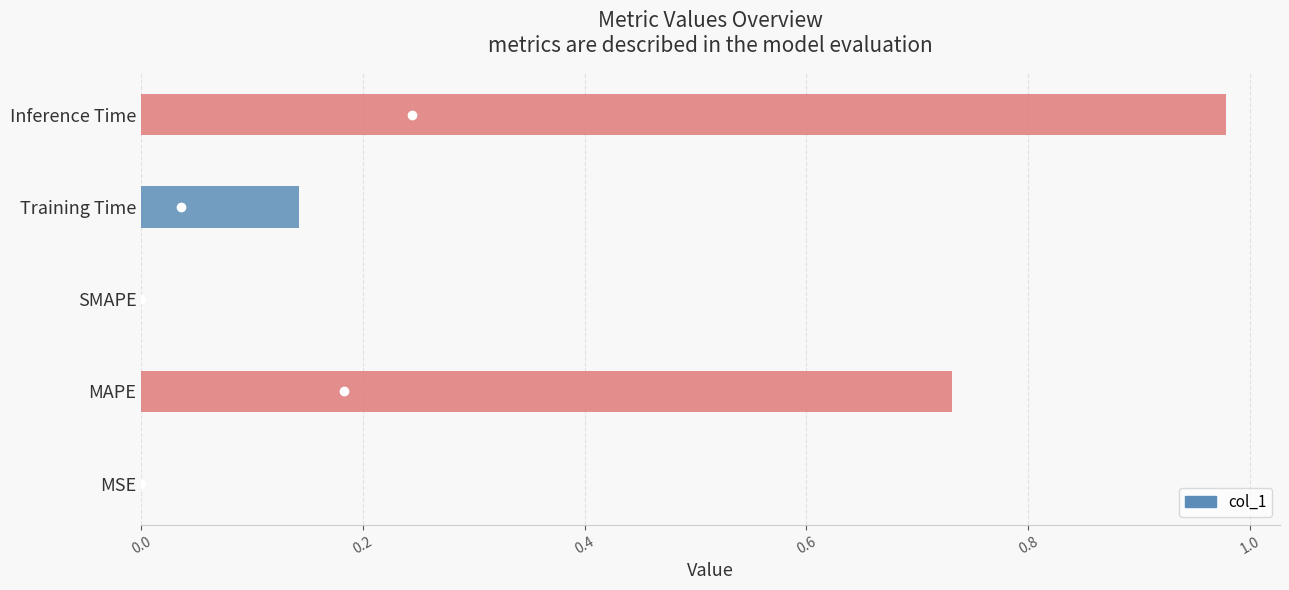

At which category does the chart reach its peak across all series?

Inference Time